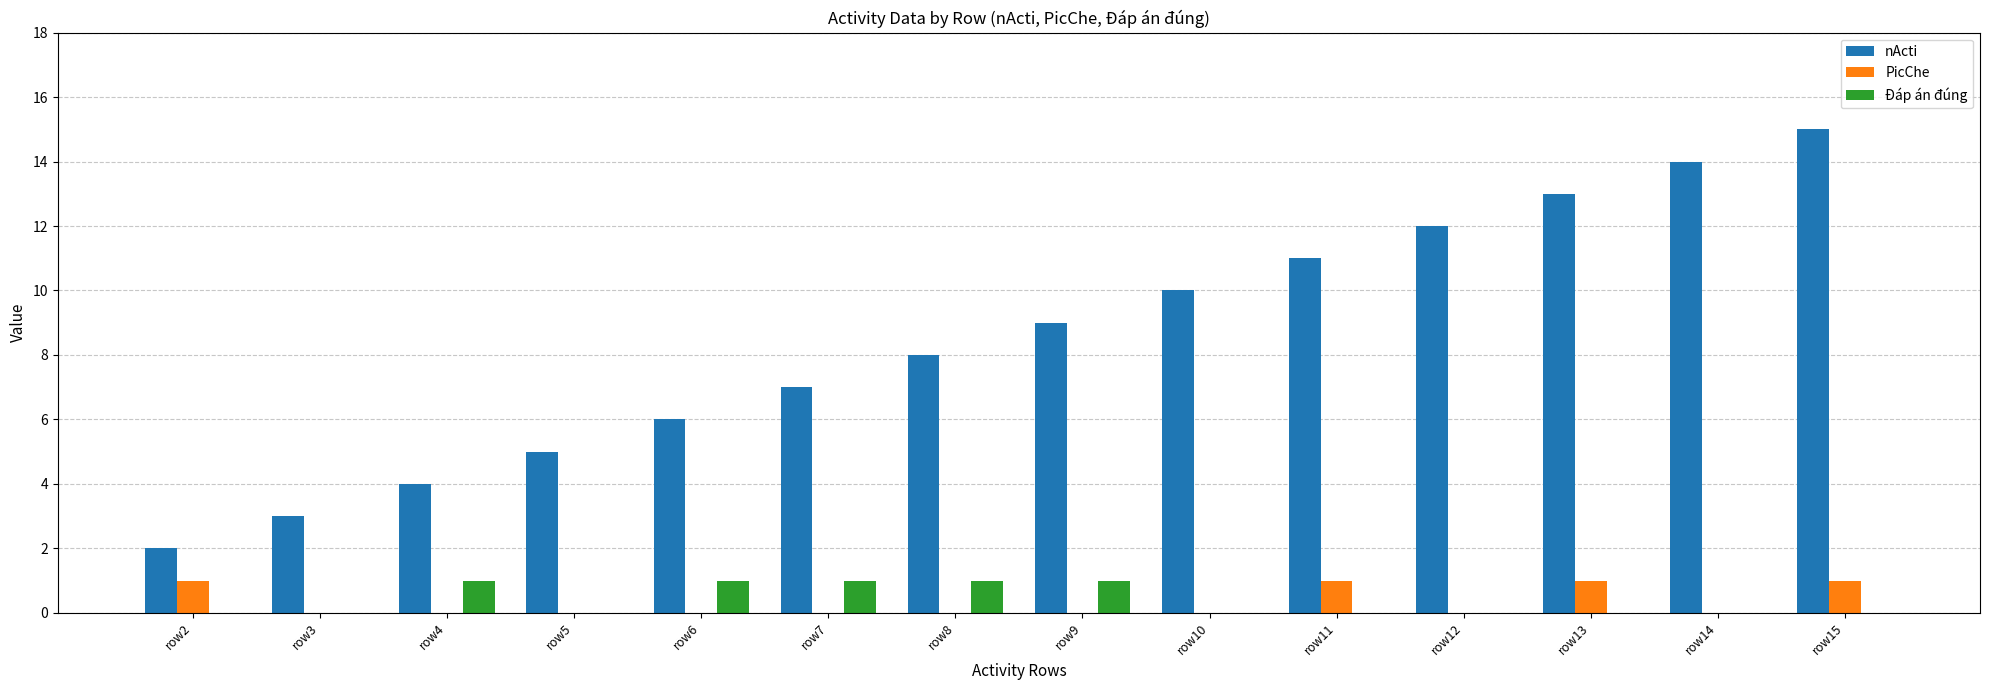

The PicChe series shows 0 at row6. True or false?

True